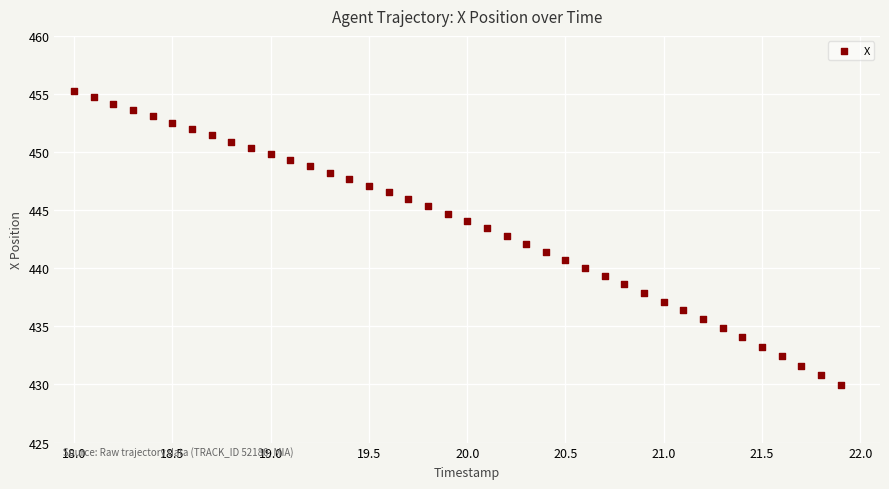

What is the range of X values (max minus min)?

3.9